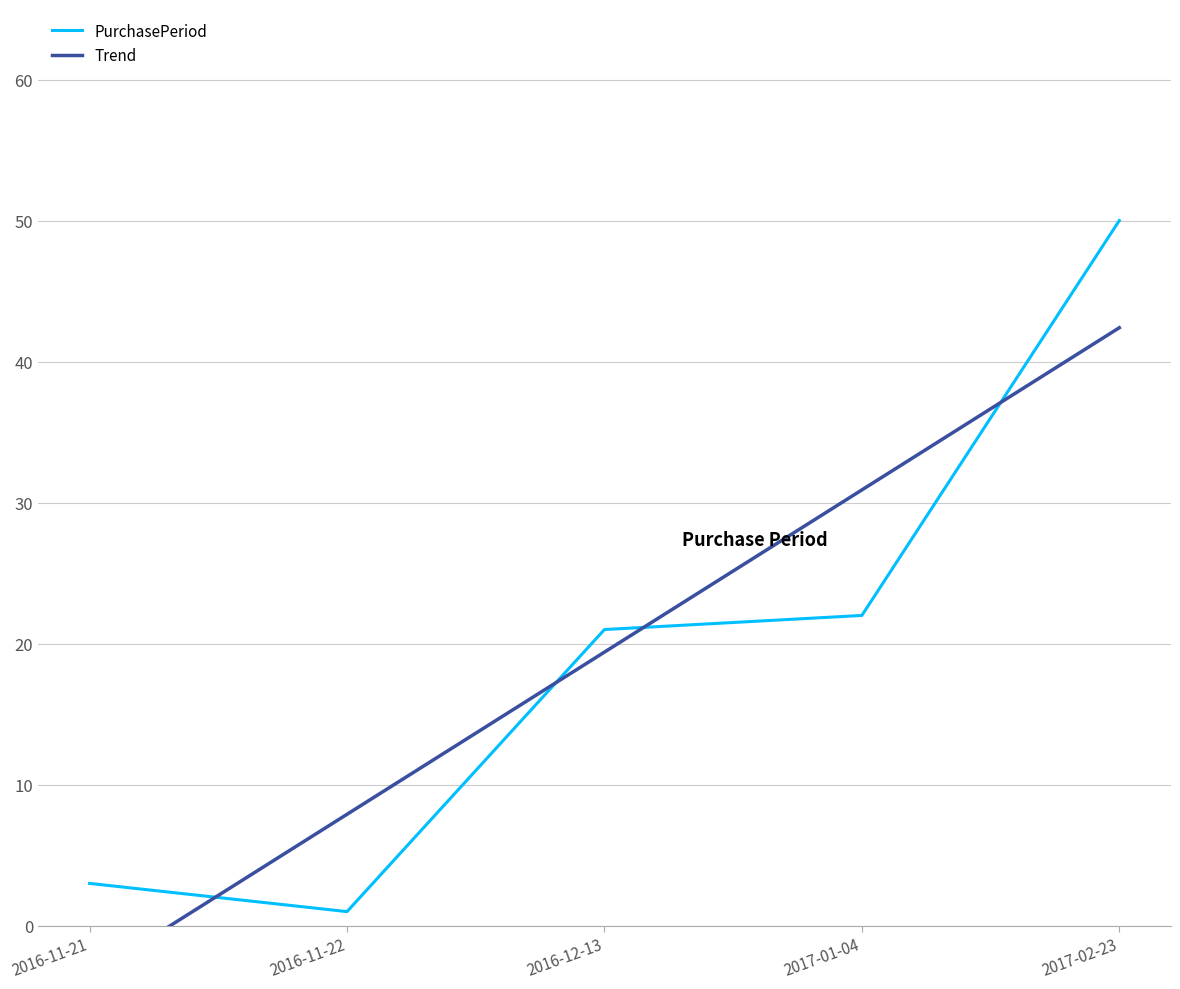

The PurchasePeriod series shows 4.8 at 2016-11-21. True or false?

False